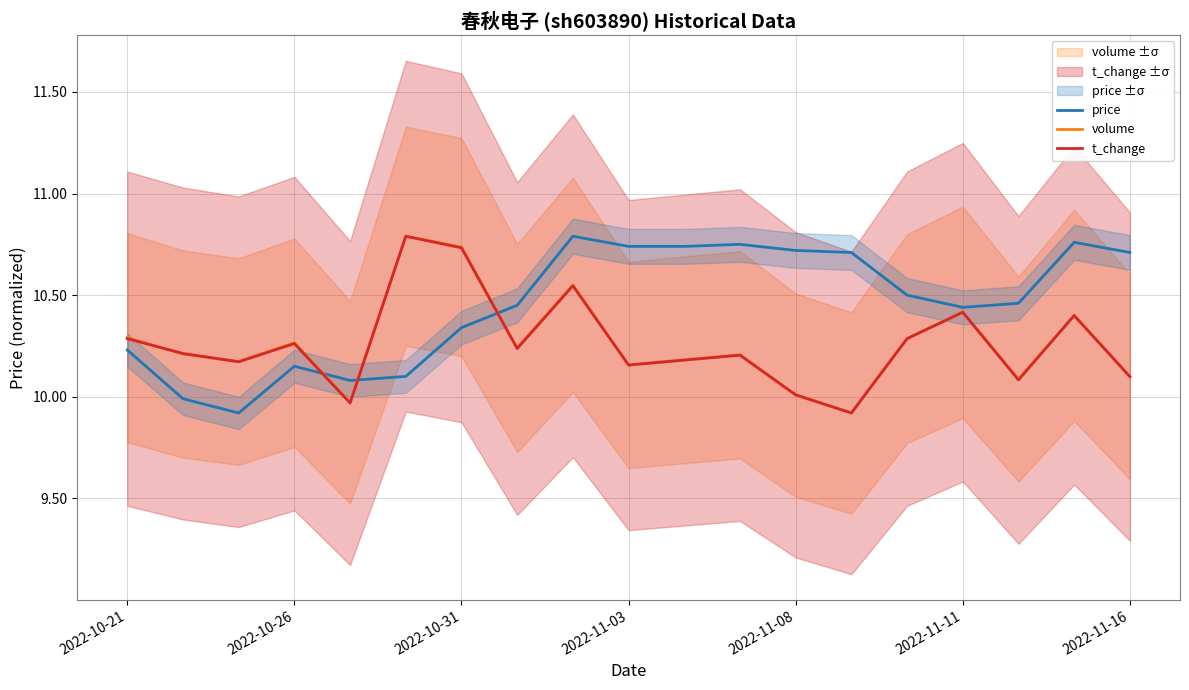

The t_change series shows 2.3 at 13. True or false?

False